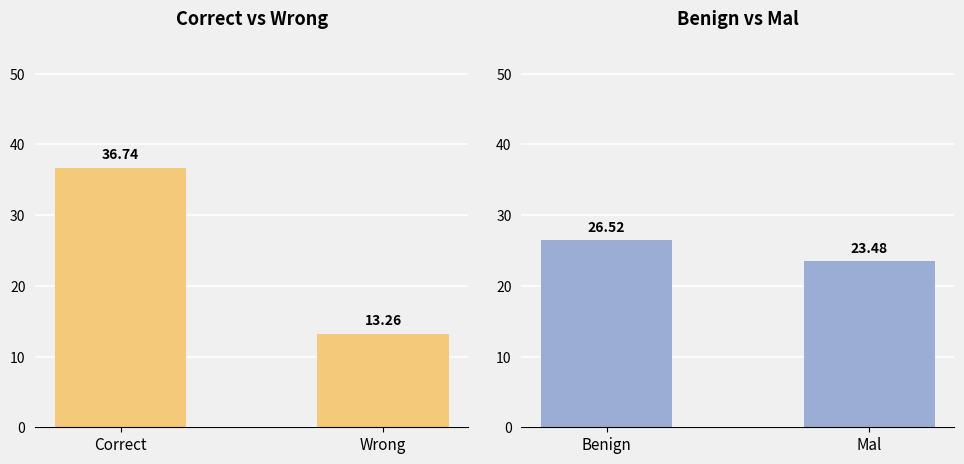

Which series has the widest spread of values?

Correct / Wrong